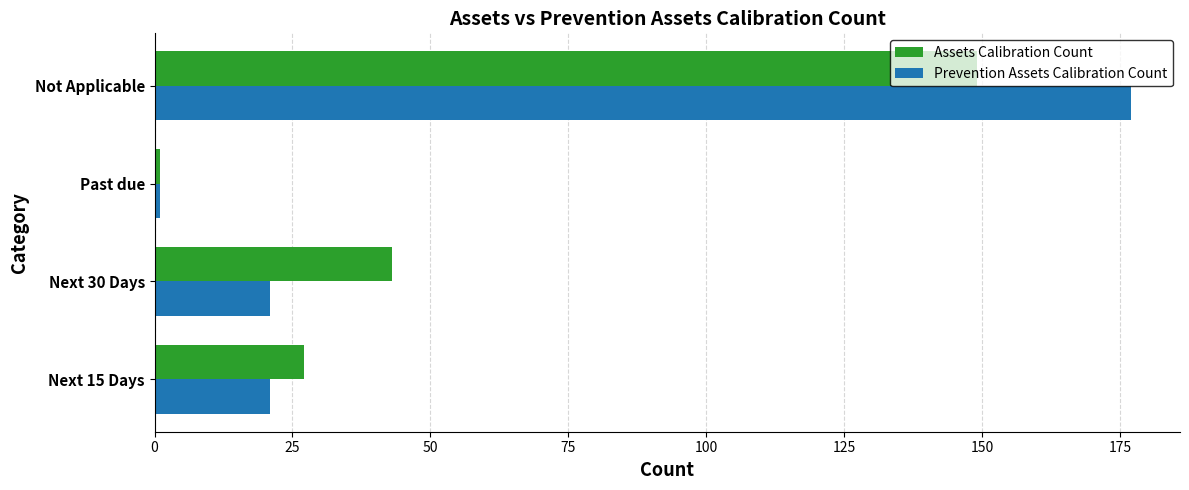

What is the maximum value shown in the chart?

177